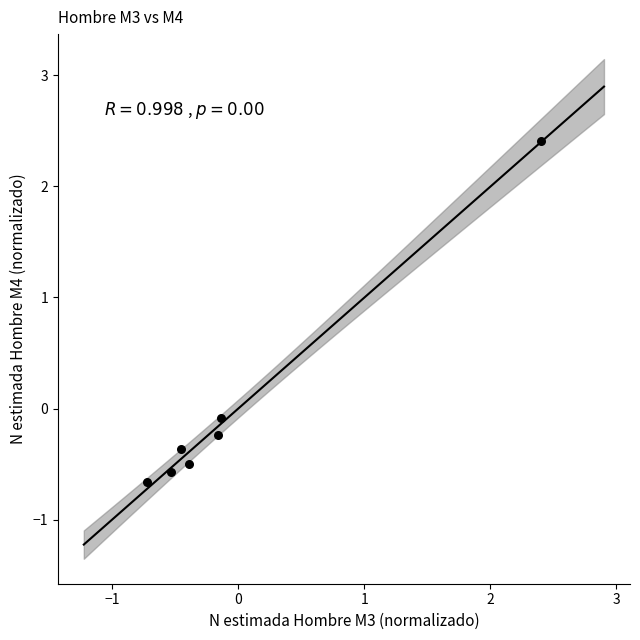

What is the range of Y values (max minus min)?

3.1